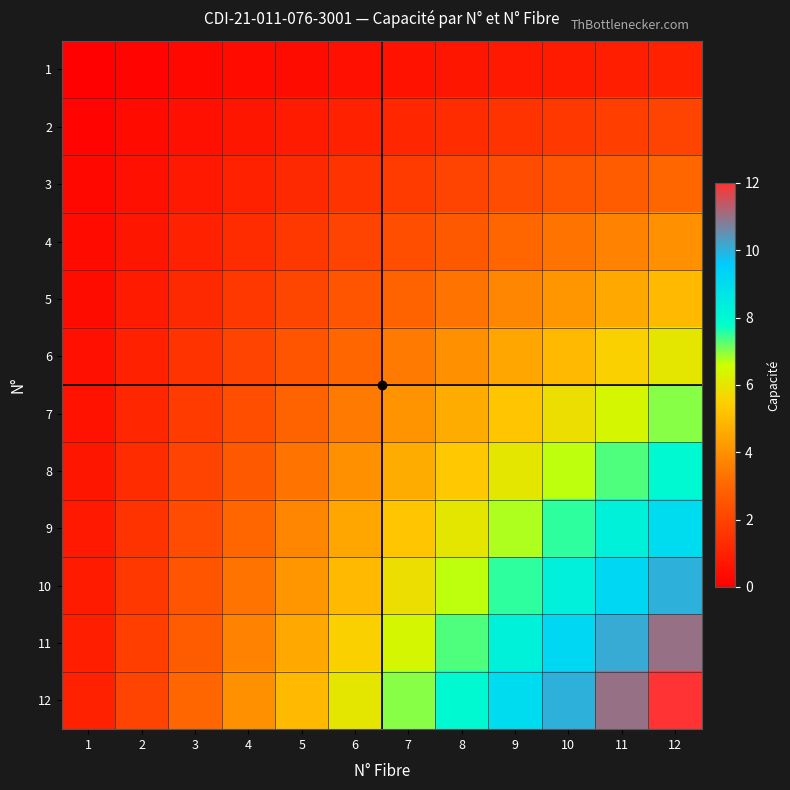

Which has a higher value, 8 or 10?

10